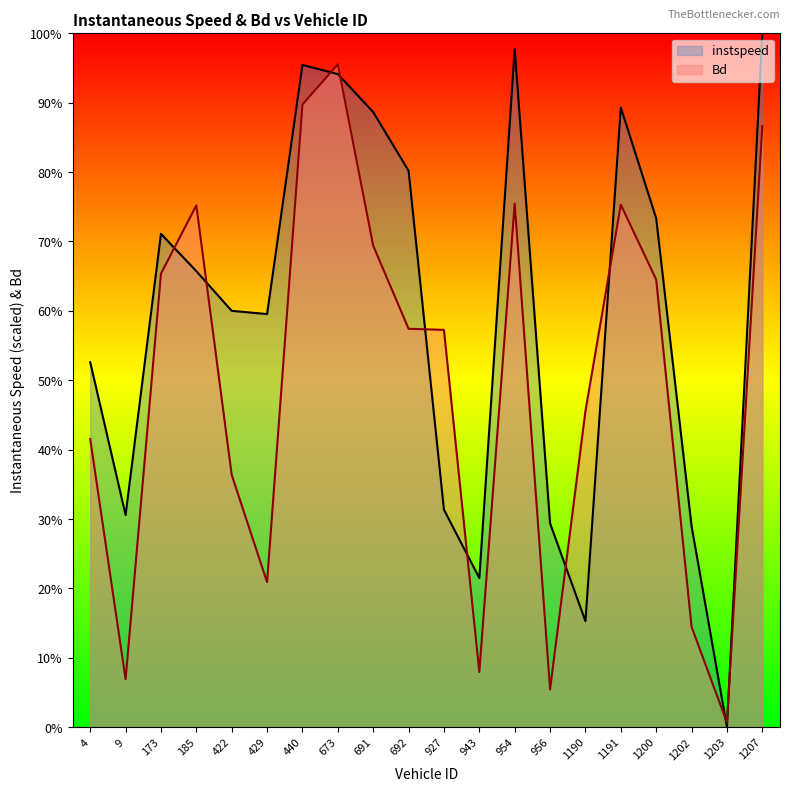

What is the total value across all series at 954.0?

1.7